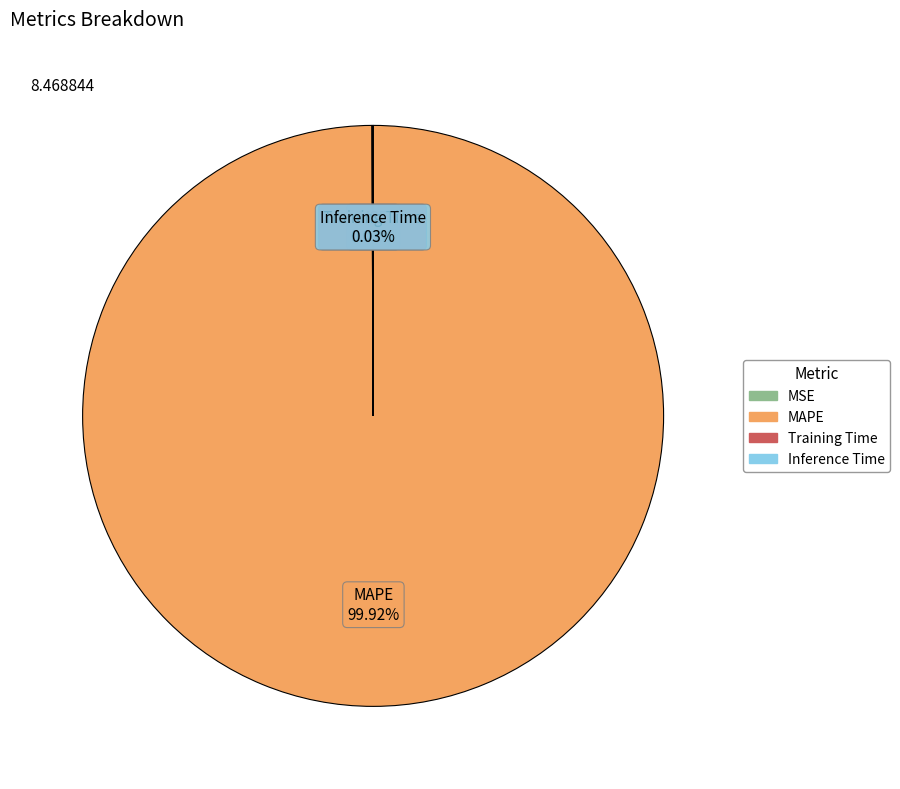

What percentage is the MAPE slice, to the nearest percent?

100%